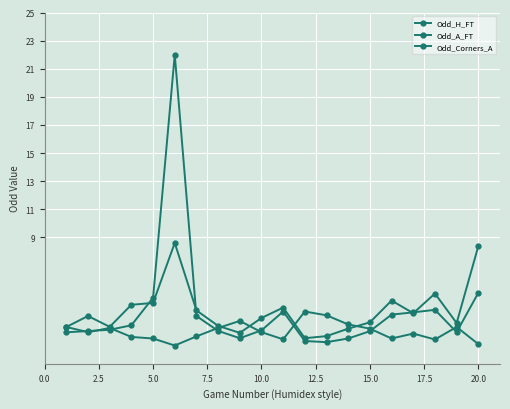

Count the number of data series in this chart.

3